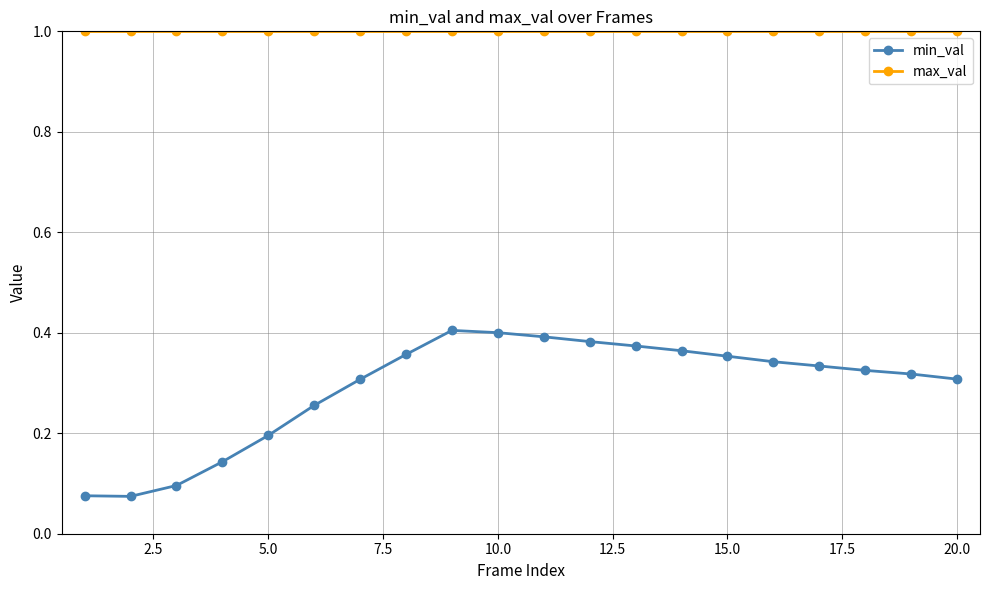

True or false: max_val and min_val cross at least once.

False